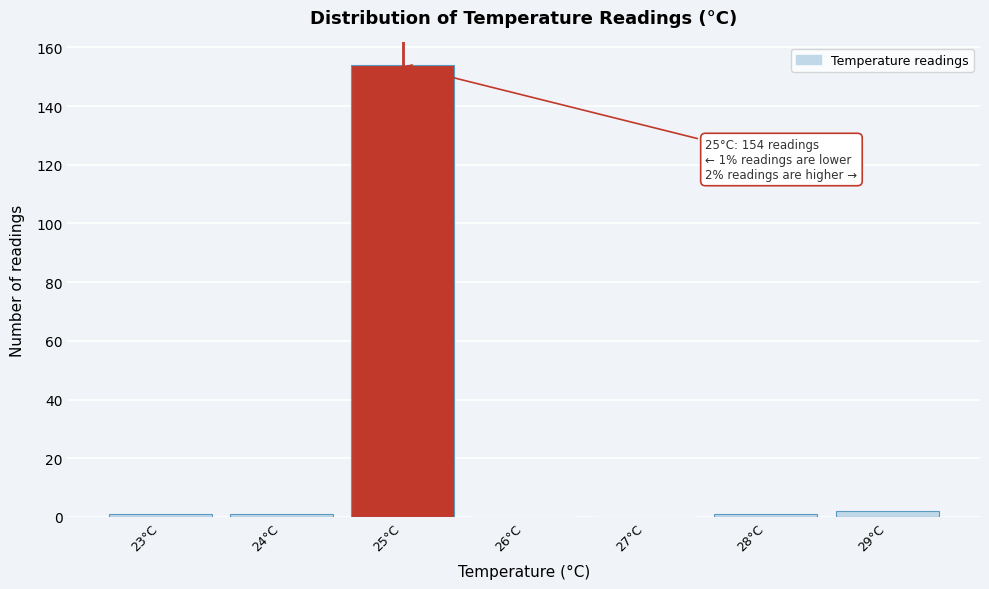

Reading left to right, what are all the values shown in this chart?

23°C=1	24°C=1	25°C=154	26°C=0	27°C=0	28°C=1	29°C=2